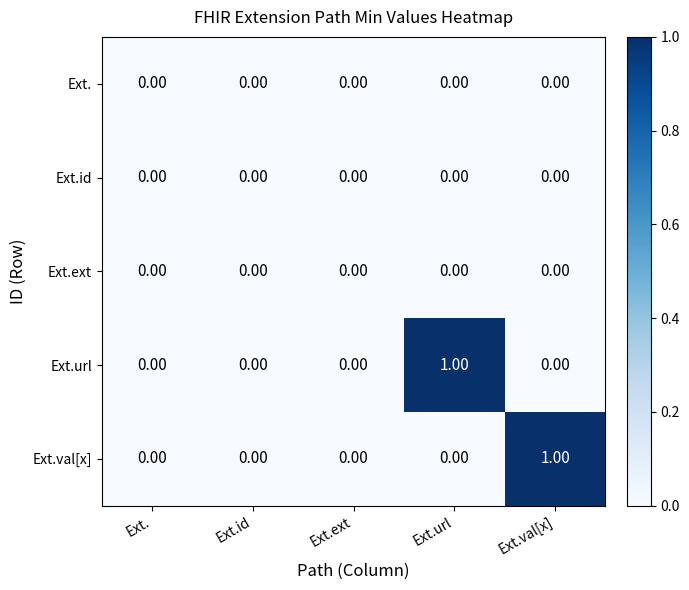

Between Ext. and Ext.val[x], which series saw the biggest shift?

Ext.val[x]